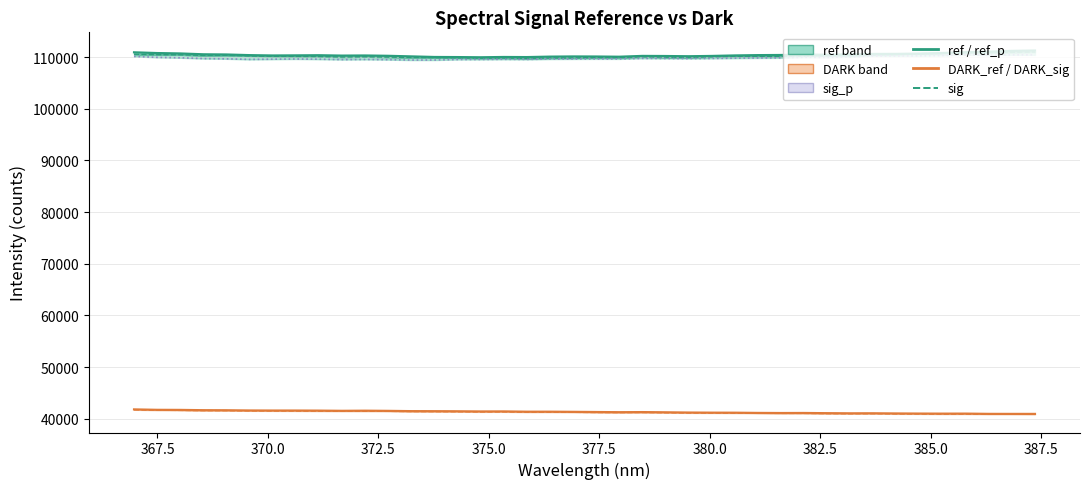

Does the chart display data point markers on the line(s)?

No